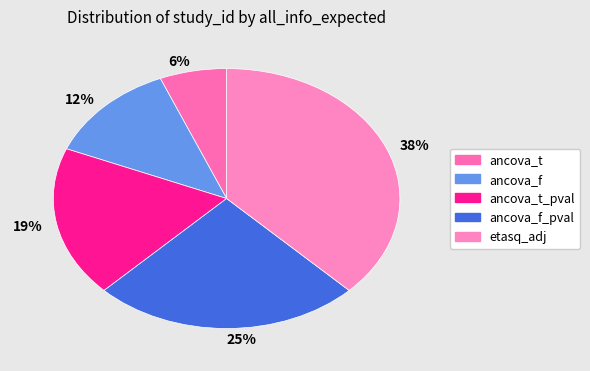

Is it true that 19% is 19% of the pie?

True